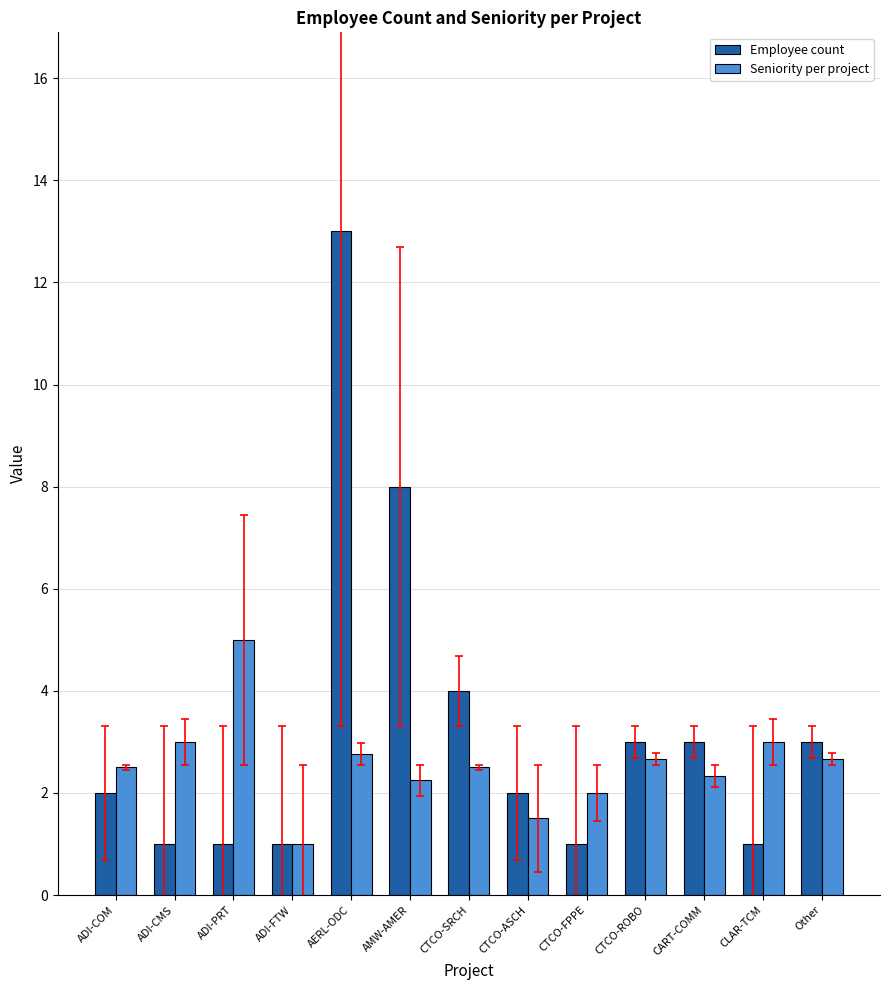

Where does the Seniority per project series first go above 2?

ADI-COM